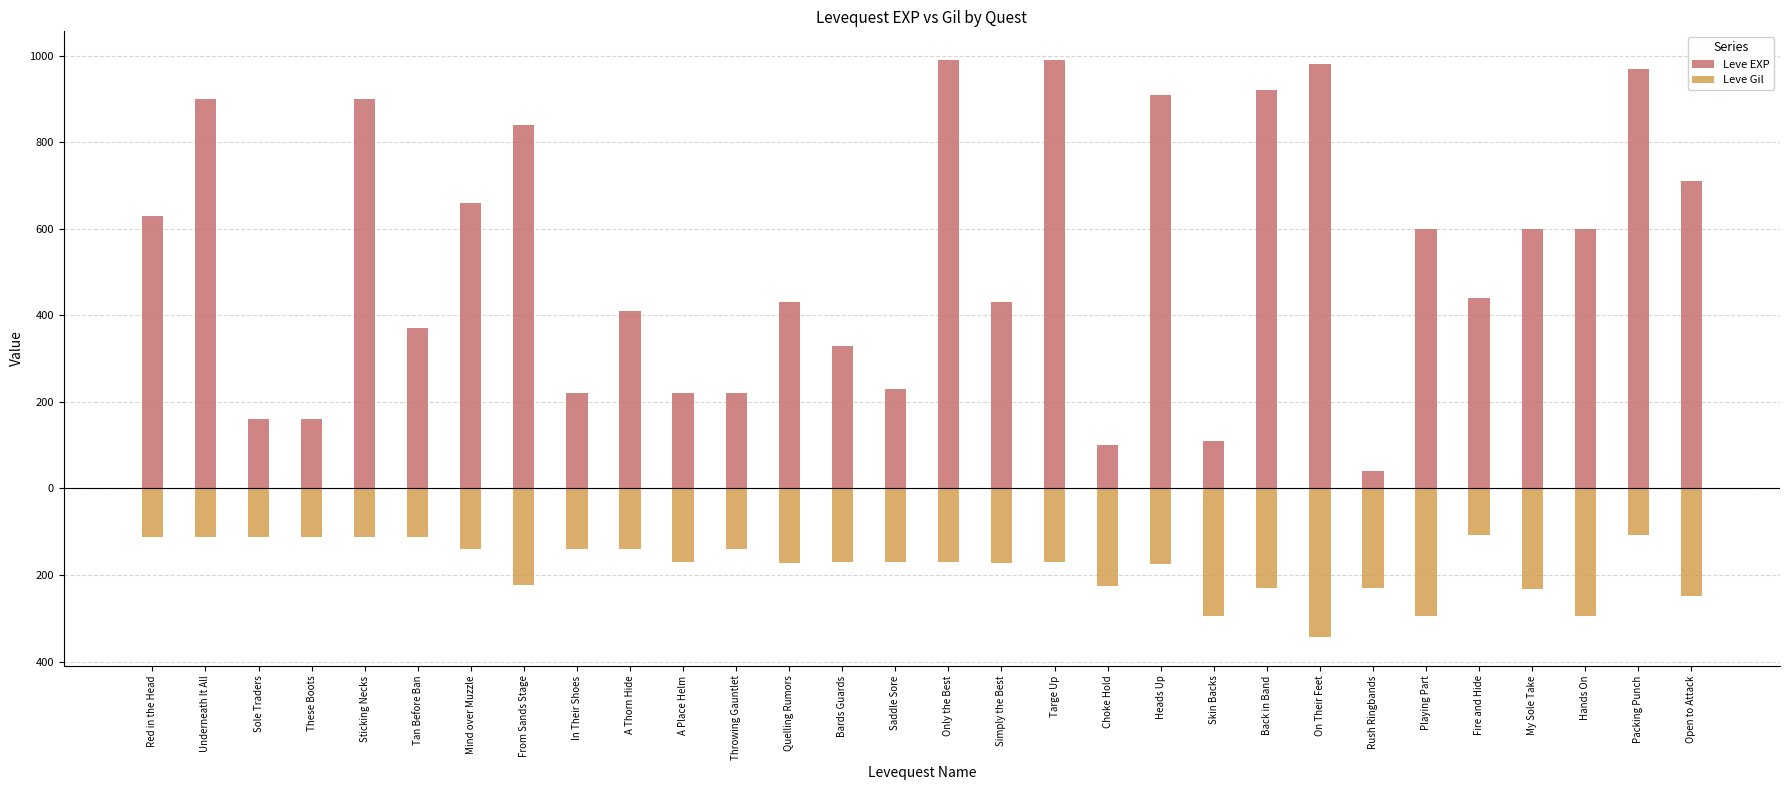

Which category has the highest value in the Leve EXP series?

Only the Best